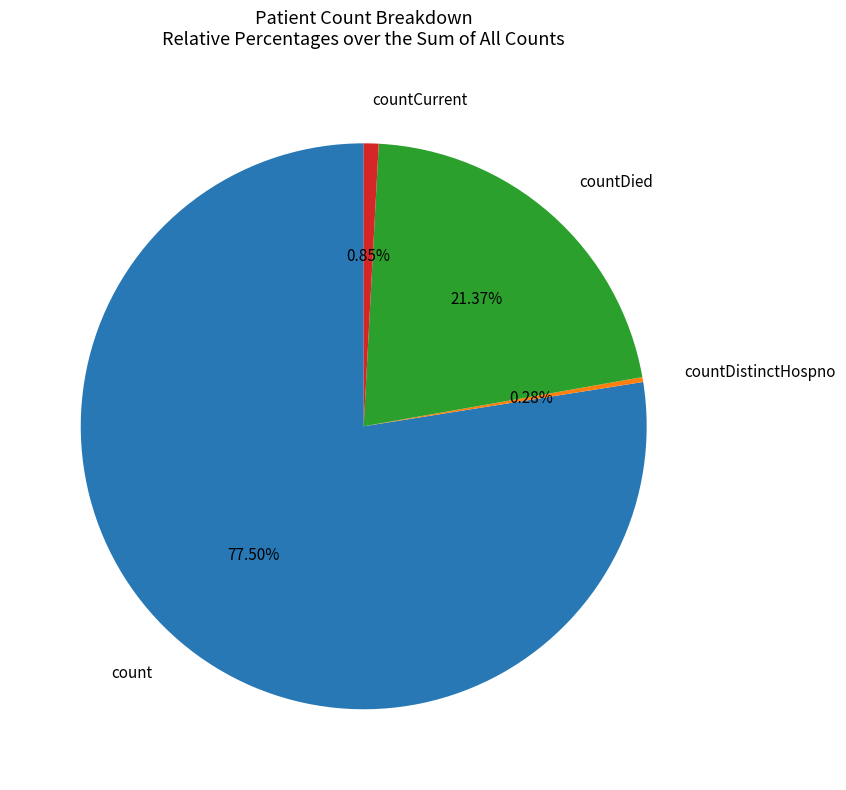

How many slices are in this pie chart?

4